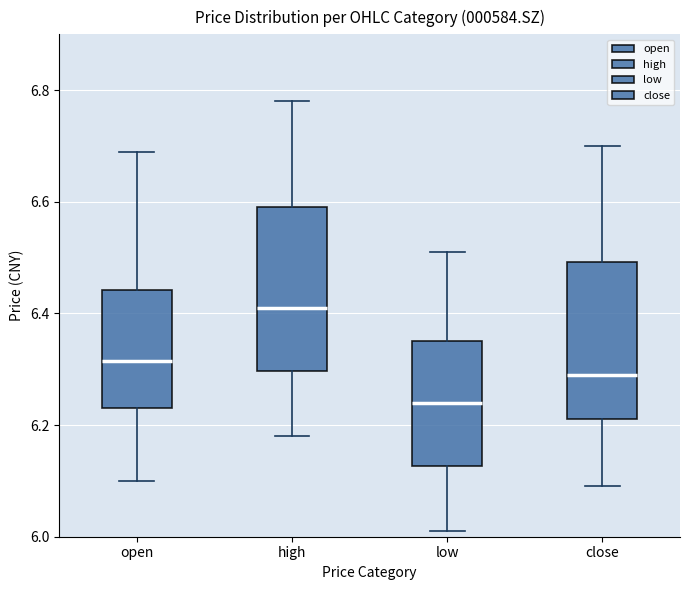

Reading left to right, read every box against the y-axis: the position of its median line, the range the box covers, and the ends of its whiskers. The values are not printed on the chart, so give them approximately, as read against the axis.

open: median 6.32, box 6.24 to 6.44, whiskers 6.10 to 6.70
high: median 6.42, box 6.30 to 6.60, whiskers 6.18 to 6.78
low: median 6.24, box 6.12 to 6.36, whiskers 6.02 to 6.52
close: median 6.30, box 6.22 to 6.50, whiskers 6.10 to 6.70